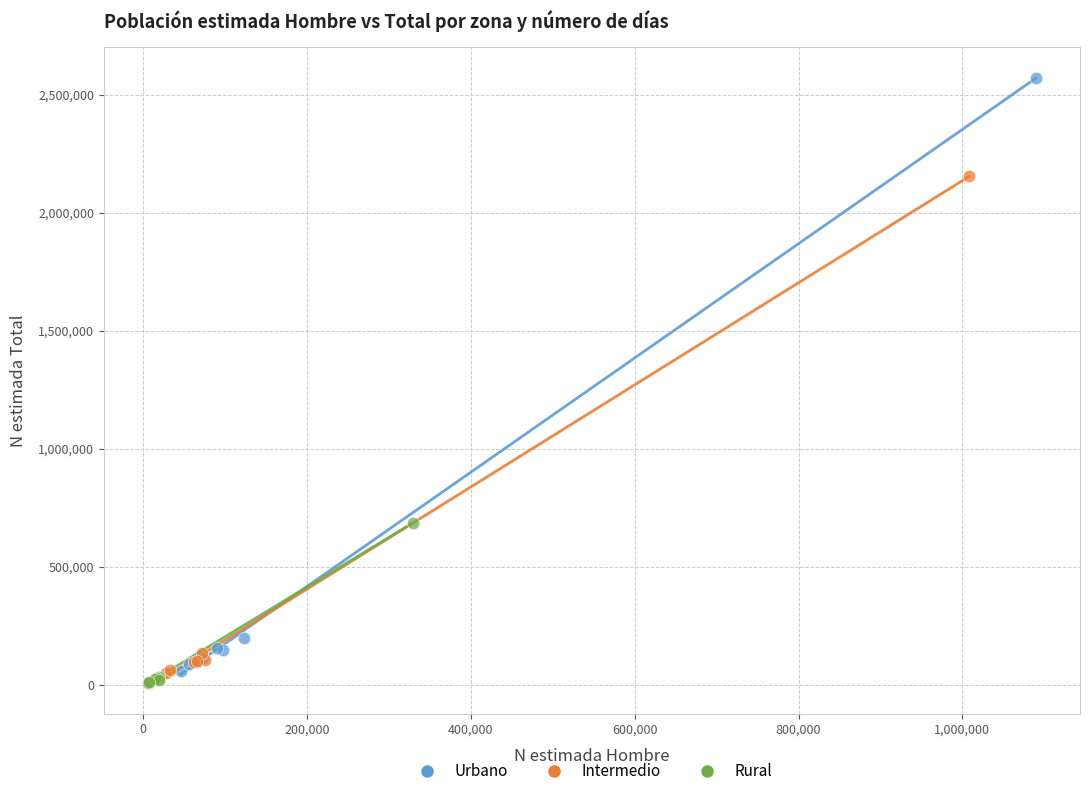

Which series has the largest Y range (max minus min)?

Urbano